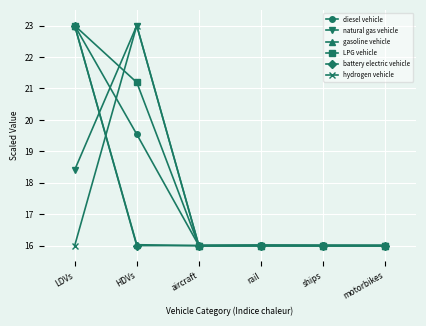

Which series has the largest total across all categories?

LPG vehicle